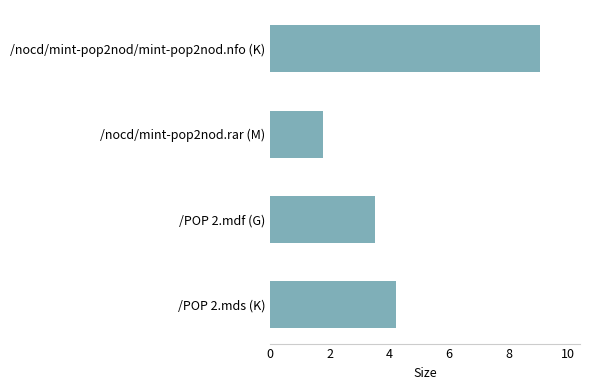

What is the minimum value shown in the chart?

1.8